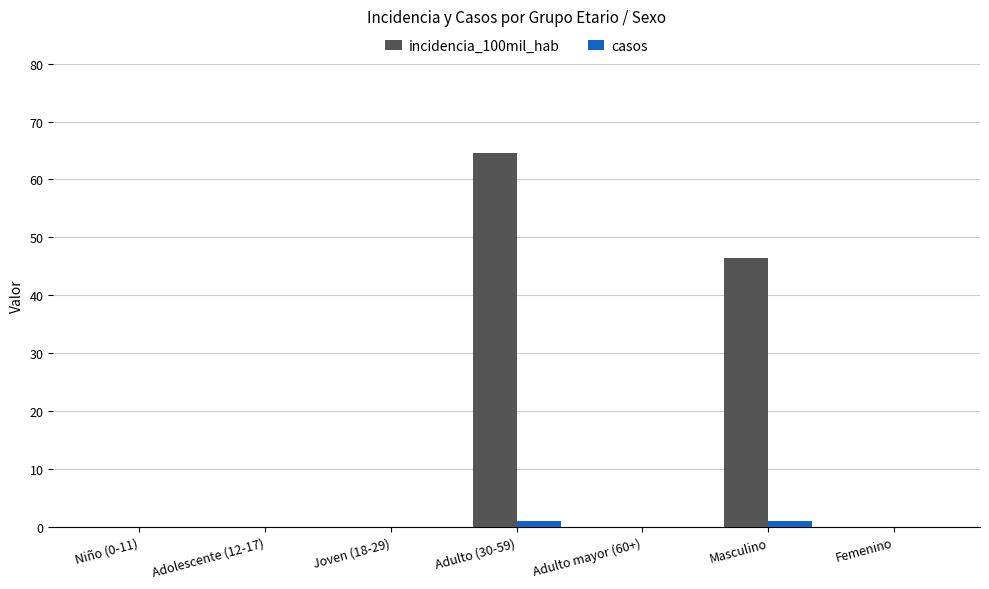

True or false: incidencia_100mil_hab has a value of 0.0 at Adolescente (12-17).

True